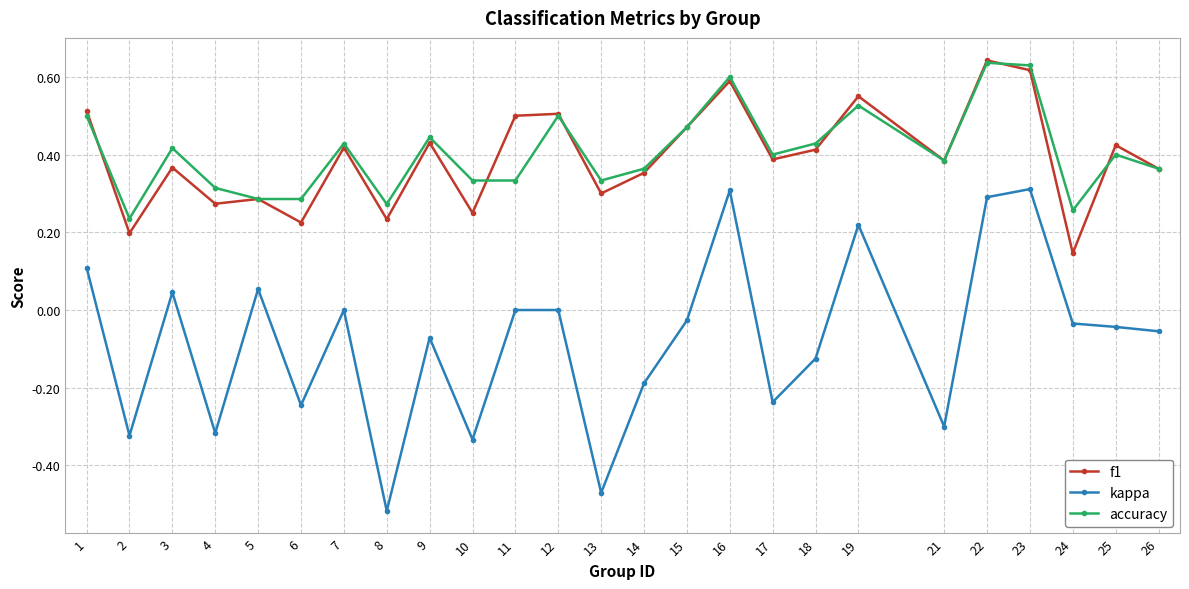

At which label does accuracy reach its minimum?

2